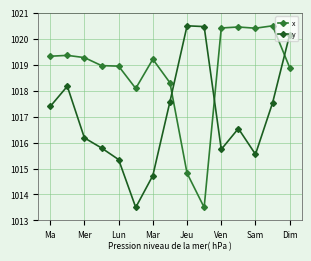

What is the difference between the maximum and minimum values in the x series?

7.0